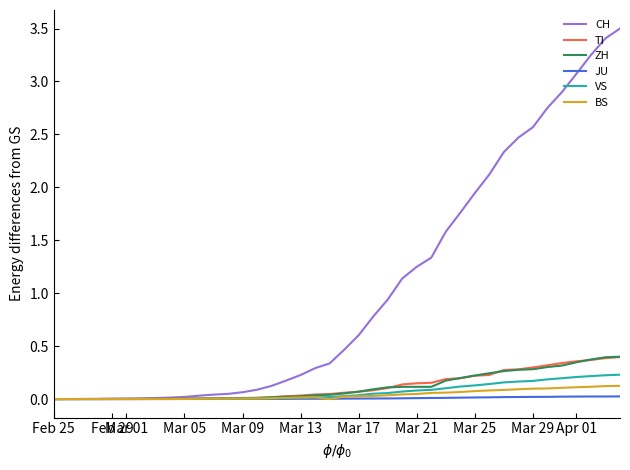

After their last crossing, which series has the higher values: BS or VS?

VS